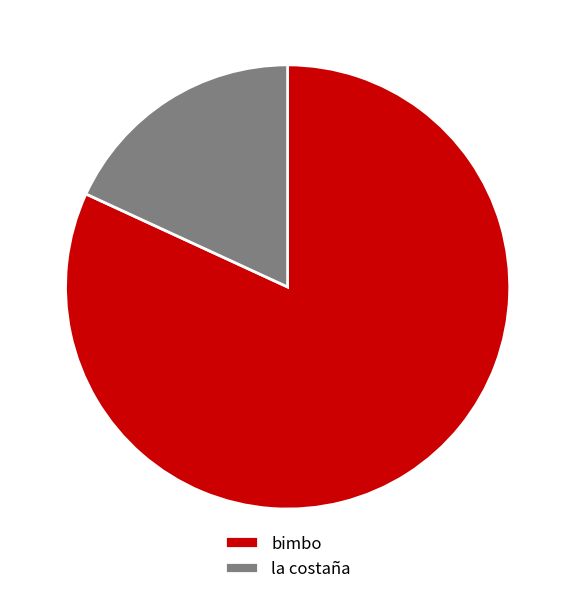

The la costaña slice represents 32% of the pie. True or false?

False